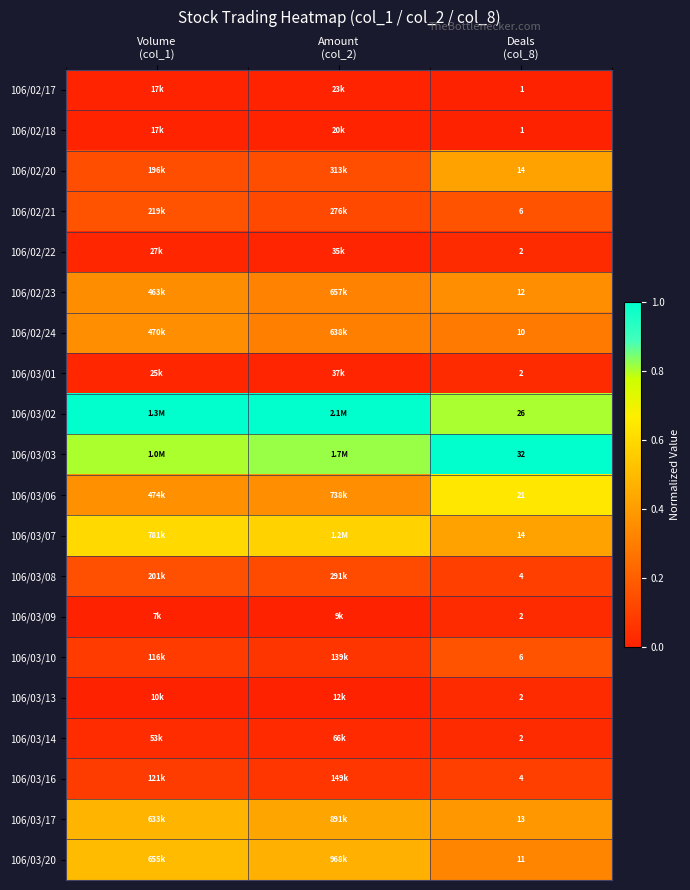

Which series has the largest total across all categories?

106/03/02